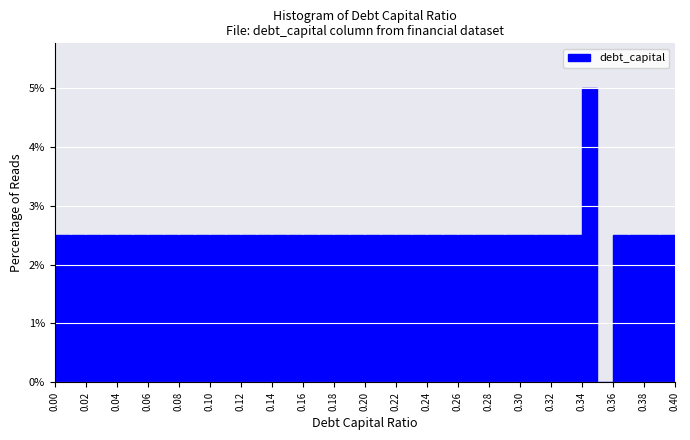

Reading left to right, list every bar in this chart as the range it spans on the x-axis followed by its height. The values are not printed on the chart, so give them approximately, as read against the axis.

0.00 to 0.01: 2.5
0.01 to 0.02: 2.5
0.02 to 0.03: 2.5
0.03 to 0.04: 2.5
0.04 to 0.05: 2.5
0.05 to 0.06: 2.5
0.06 to 0.07: 2.5
0.07 to 0.08: 2.5
0.08 to 0.09: 2.5
0.09 to 0.10: 2.5
0.10 to 0.11: 2.5
0.11 to 0.12: 2.5
0.12 to 0.13: 2.5
0.13 to 0.14: 2.5
0.14 to 0.15: 2.5
0.15 to 0.16: 2.5
0.16 to 0.17: 2.5
0.17 to 0.18: 2.5
0.18 to 0.19: 2.5
0.19 to 0.20: 2.5
0.20 to 0.21: 2.5
0.21 to 0.22: 2.5
0.22 to 0.23: 2.5
0.23 to 0.24: 2.5
0.24 to 0.25: 2.5
0.25 to 0.26: 2.5
0.26 to 0.27: 2.5
0.27 to 0.28: 2.5
0.28 to 0.29: 2.5
0.29 to 0.30: 2.5
0.30 to 0.31: 2.5
0.31 to 0.32: 2.5
0.32 to 0.33: 2.5
0.33 to 0.34: 2.5
0.34 to 0.35: 5.0
0.35 to 0.36: 0
0.36 to 0.37: 2.5
0.37 to 0.38: 2.5
0.38 to 0.39: 2.5
0.39 to 0.40: 2.5